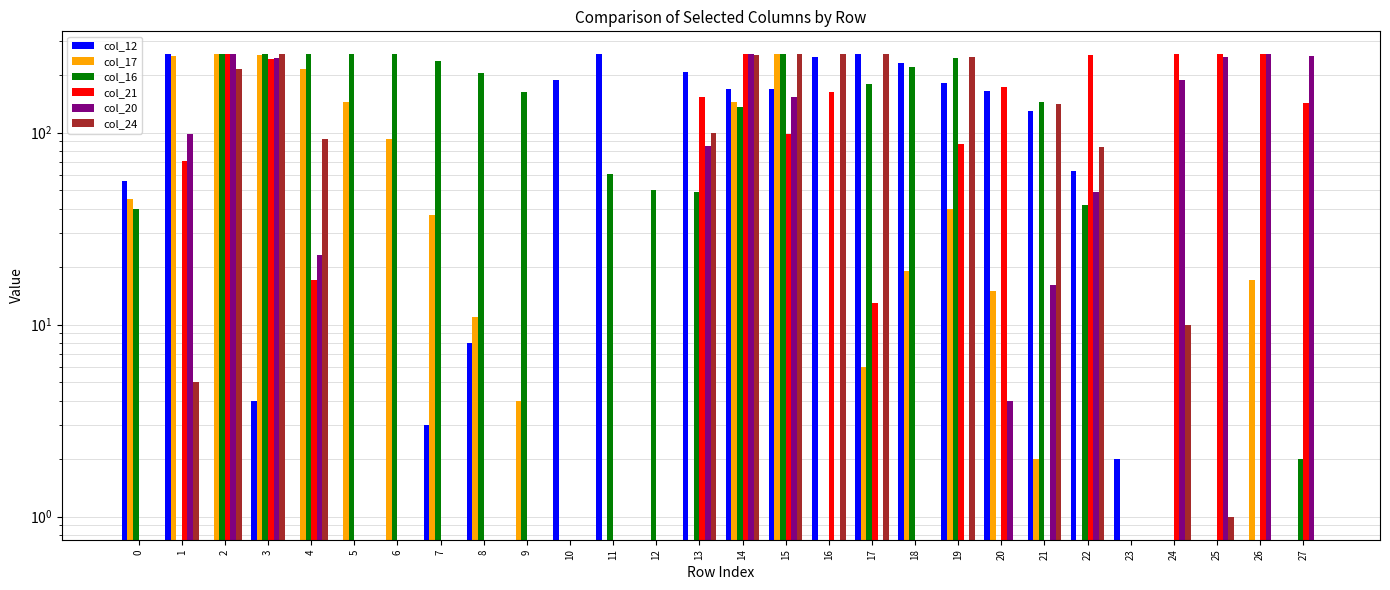

How many data points in col_12 are above 56?

13